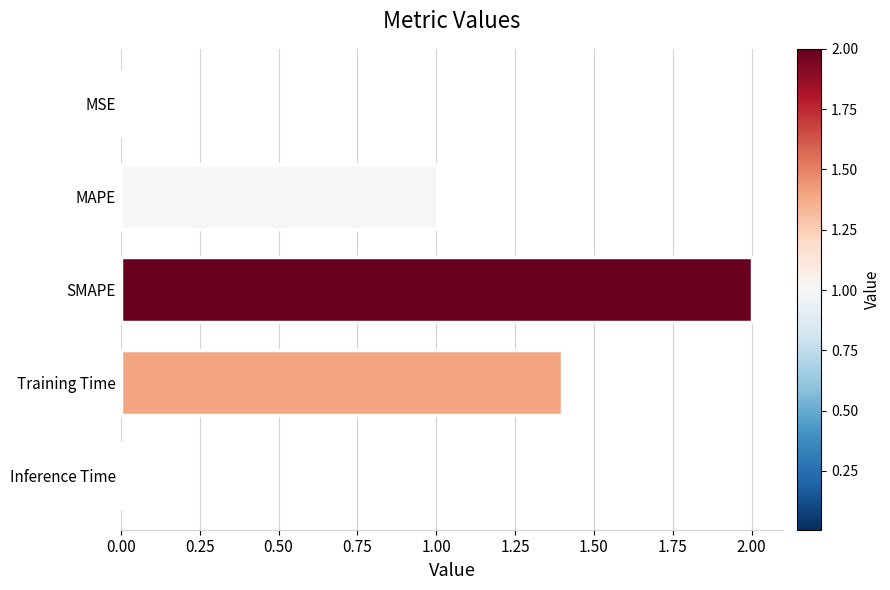

How many bars are there in total?

5